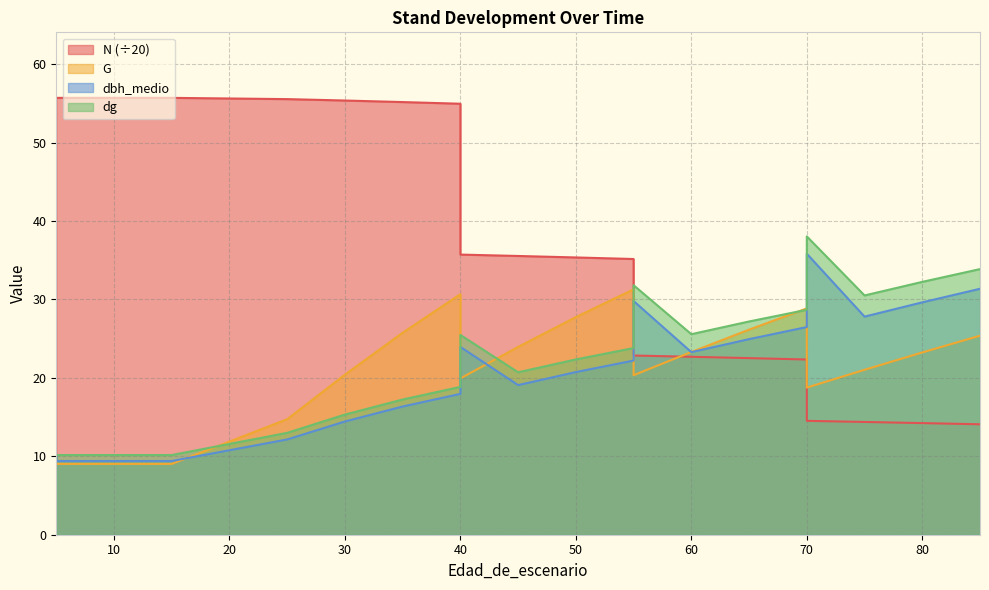

How many times do dbh_medio and G cross each other?

6